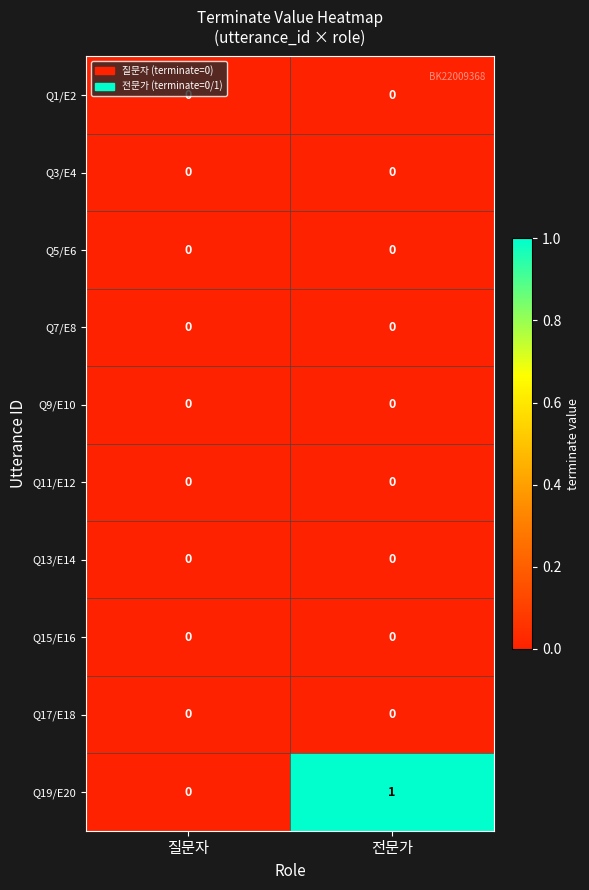

The value of Q13/E14 at 전문가 is 0. True or false?

True